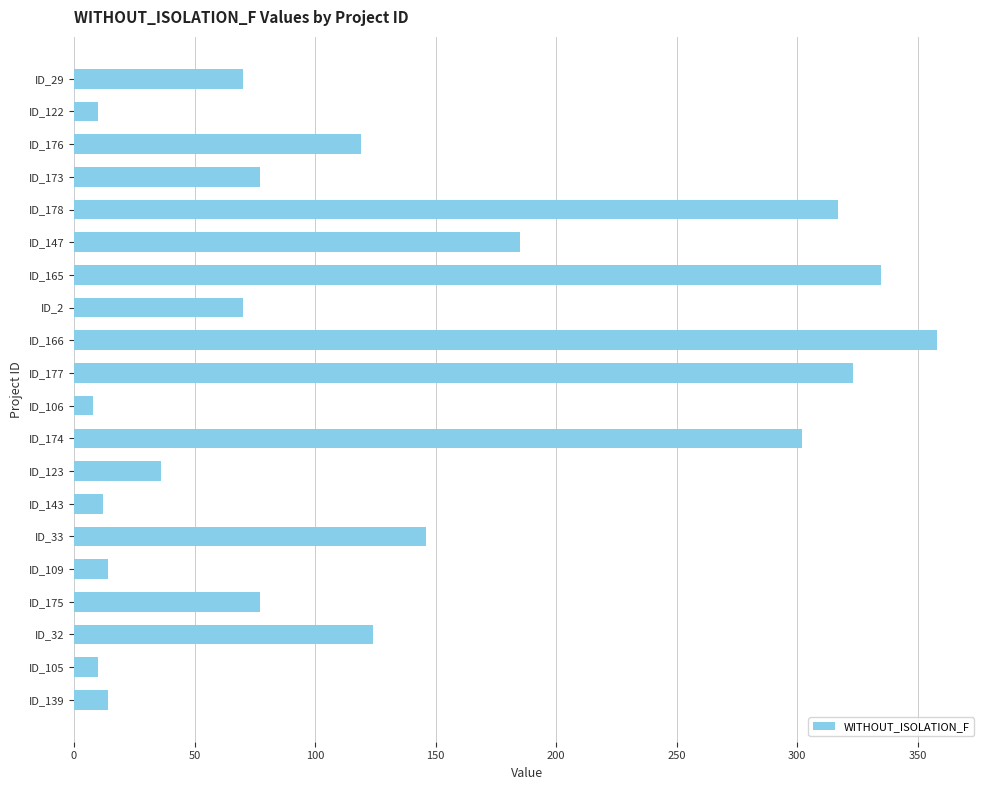

What is the smallest value displayed?

8